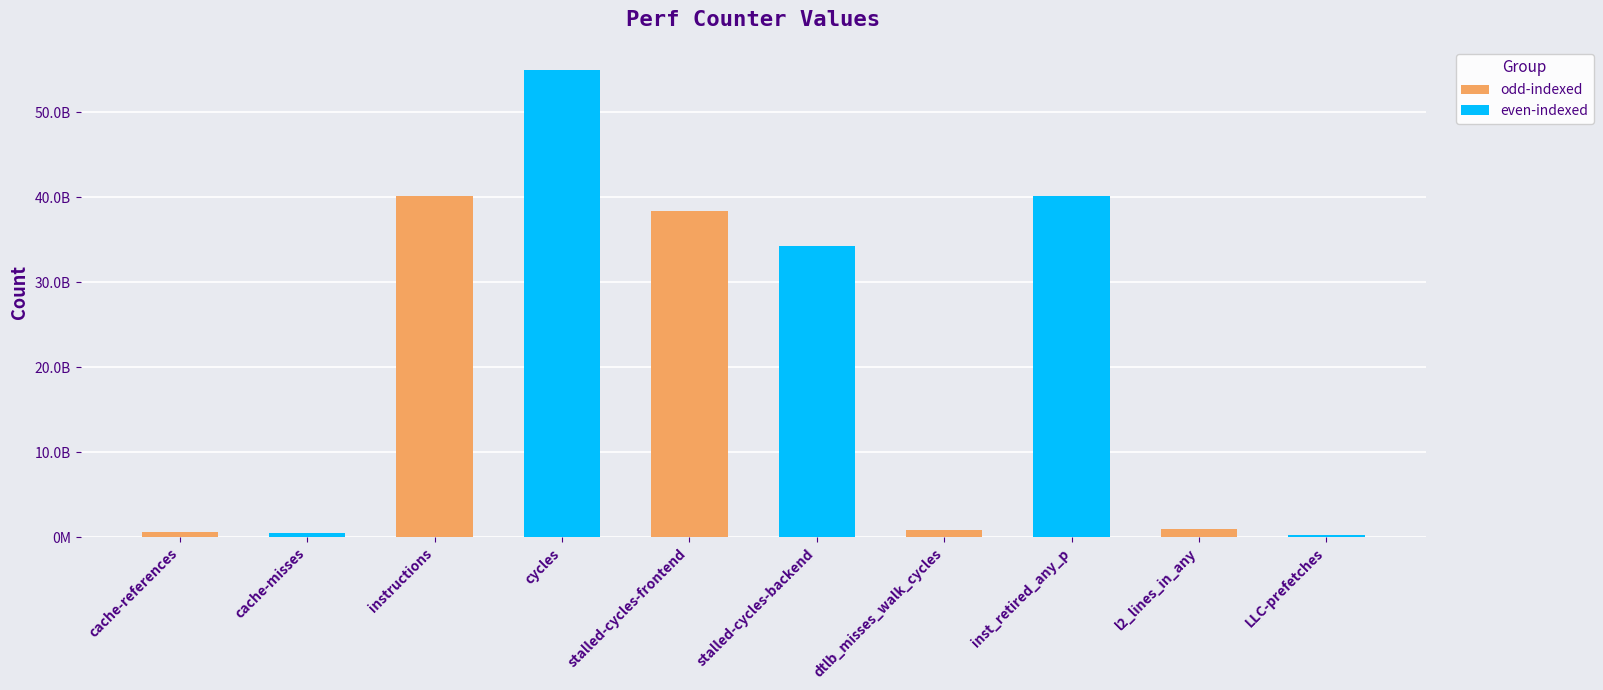

What is the maximum value shown in the chart?

54976069218